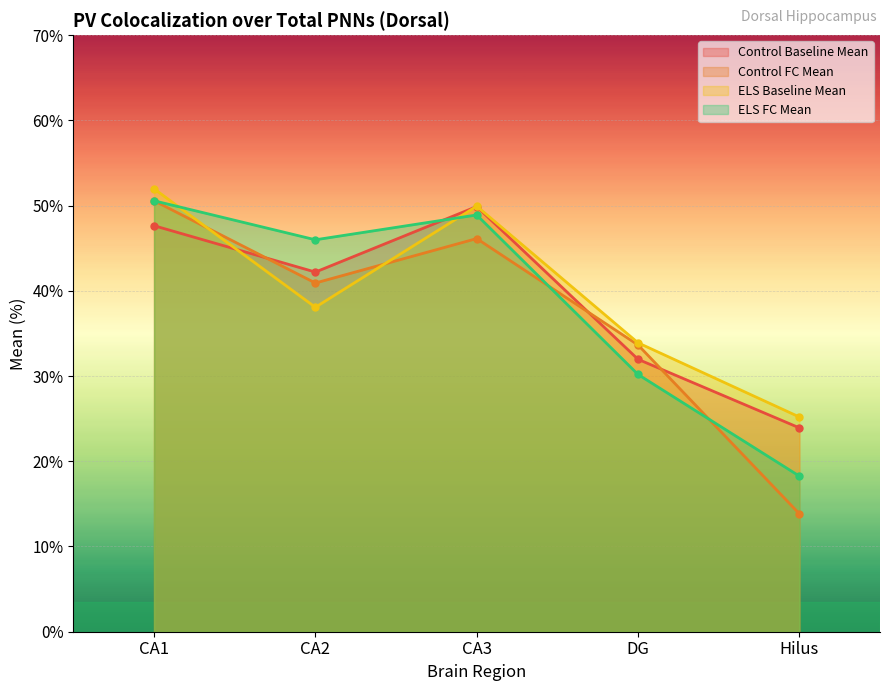

True or false: ELS FC Mean has a value of 12.8 at Hilus.

False